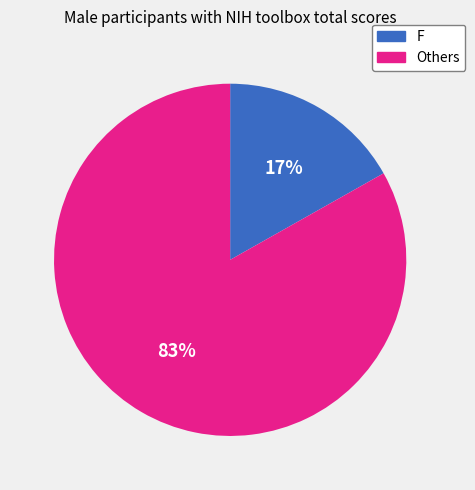

Rank the categories by value from highest to lowest.

Others, F